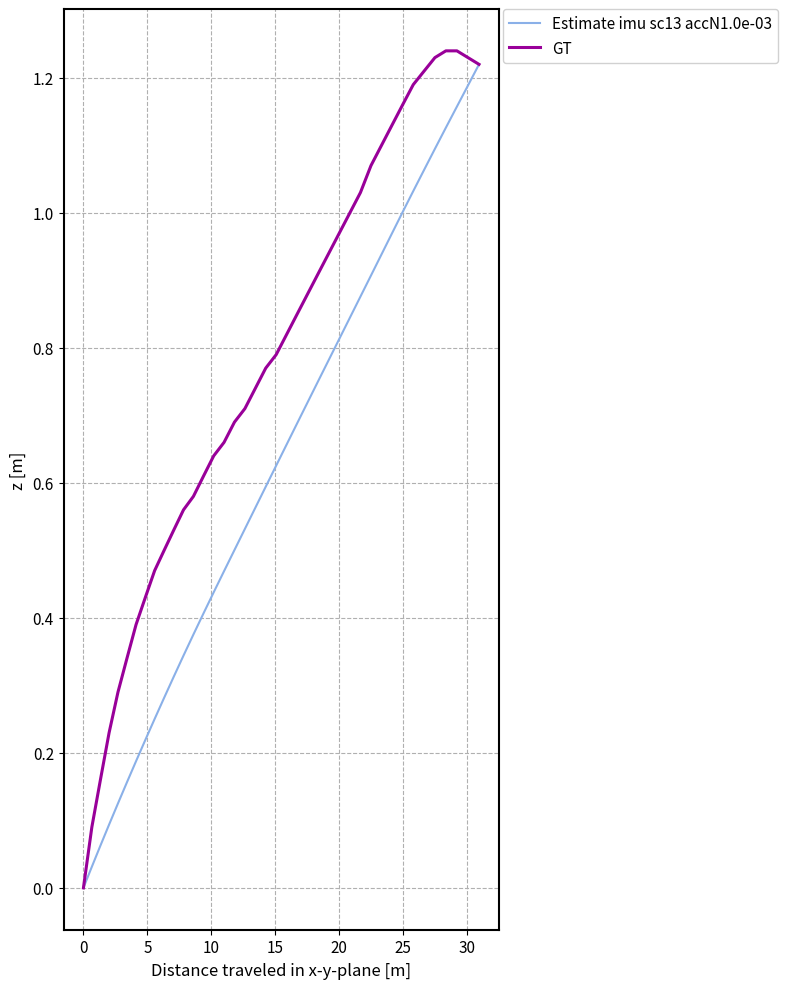

Which series has the widest spread of values?

GT